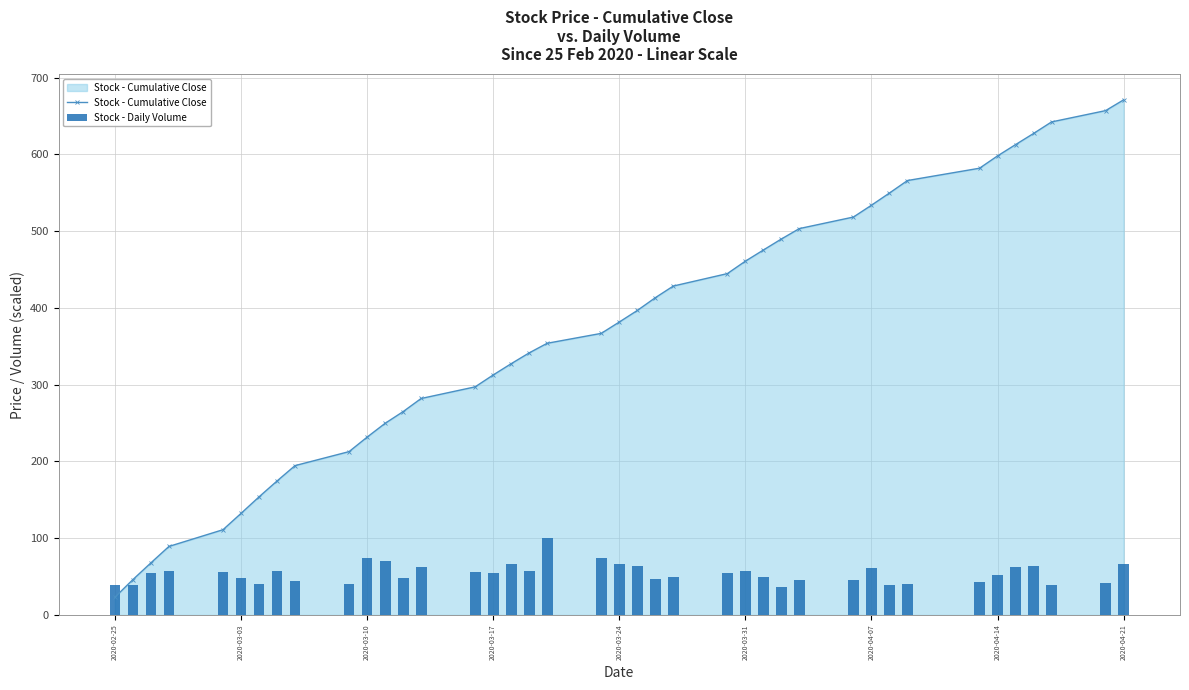

What is the value of the Stock - Cumulative Close bar at the 5th from the left?

111.1